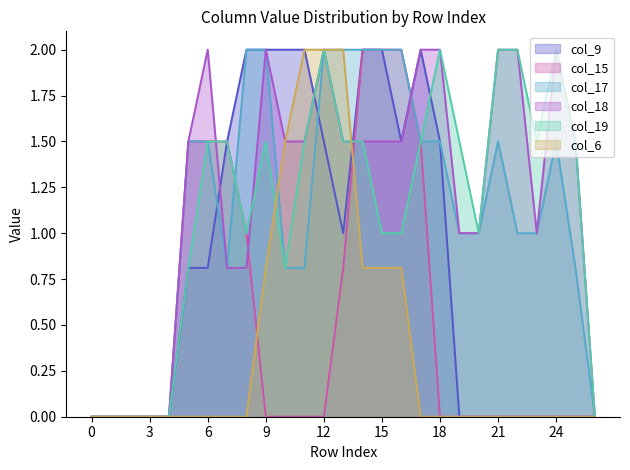

At which category does col_18 reach its first local peak?

6